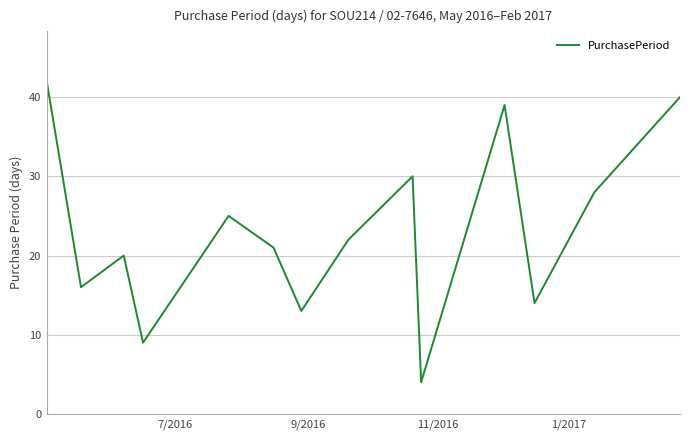

What is the minimum value shown in the chart?

4